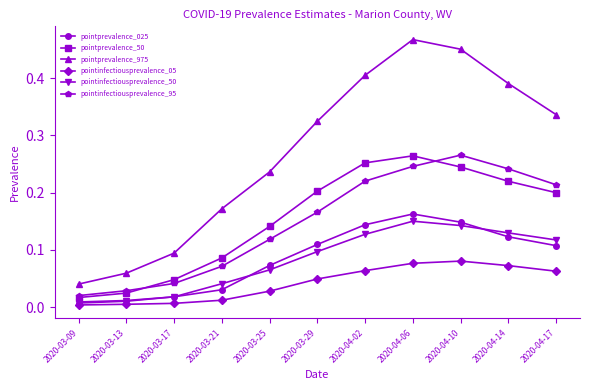

Where is the first local maximum for pointinfectiousprevalence_95?

2020-04-10